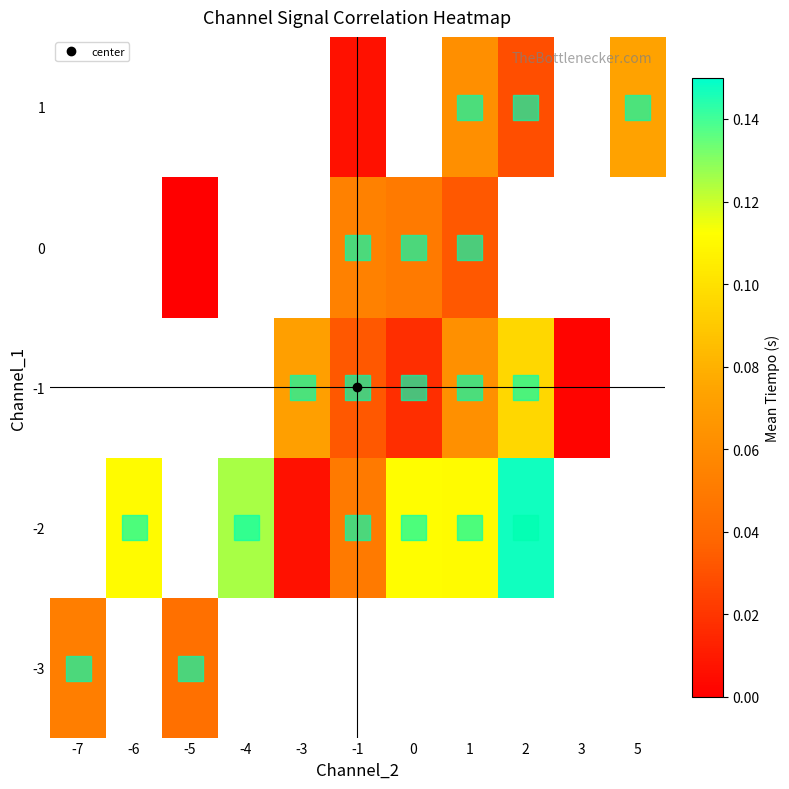

Between -3 and -6, which is larger?

-6